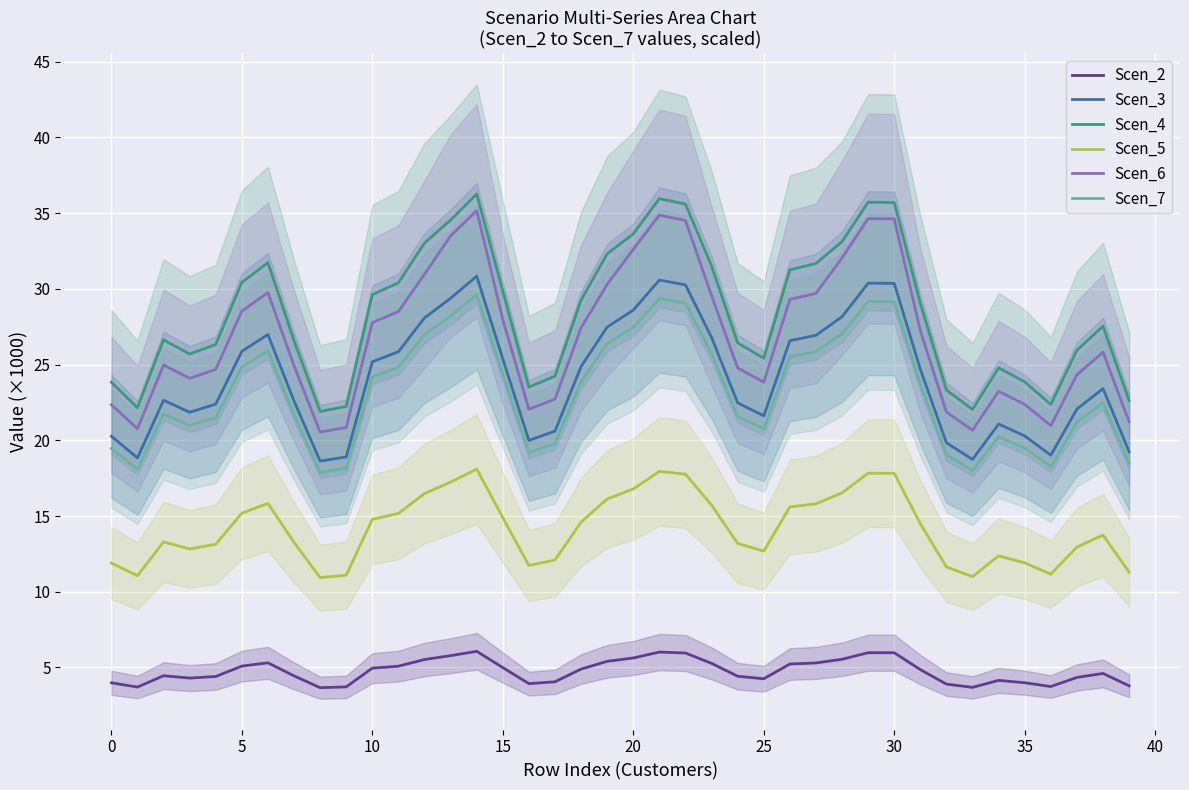

At how many categories does at least one series exceed 23?

34